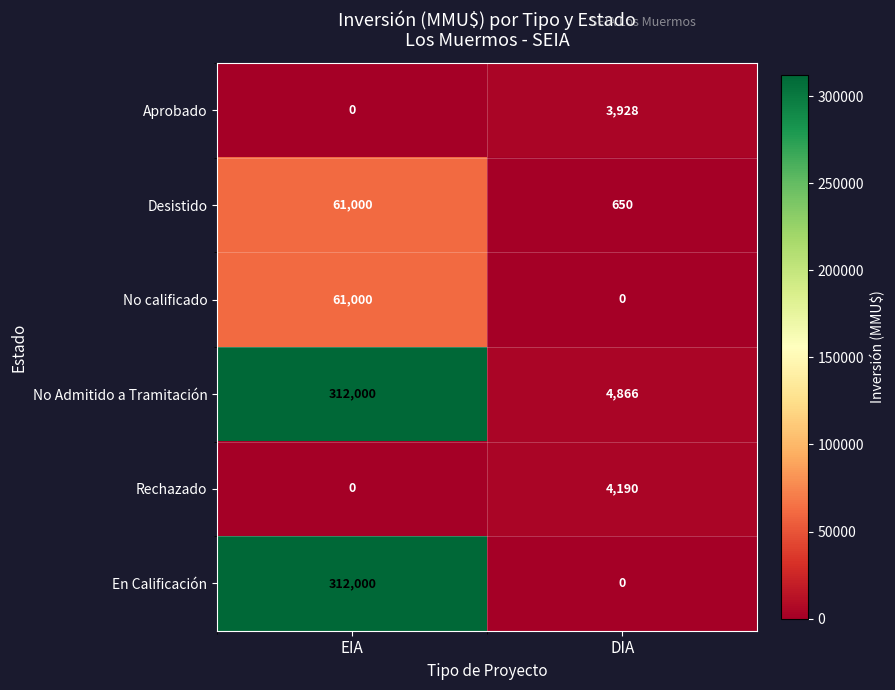

Reading right to left, what are all the values shown in this chart?

Aprobado: DIA=3928	EIA=0
Desistido: DIA=650	EIA=61000
No calificado: DIA=0	EIA=61000
No Admitido a Tramitación: DIA=4866	EIA=312000
Rechazado: DIA=4190	EIA=0
En Calificación: DIA=0	EIA=312000